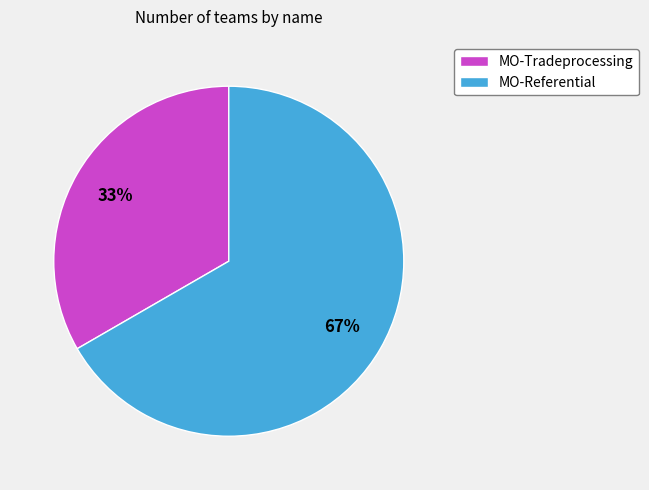

How many slices are in this pie chart?

2